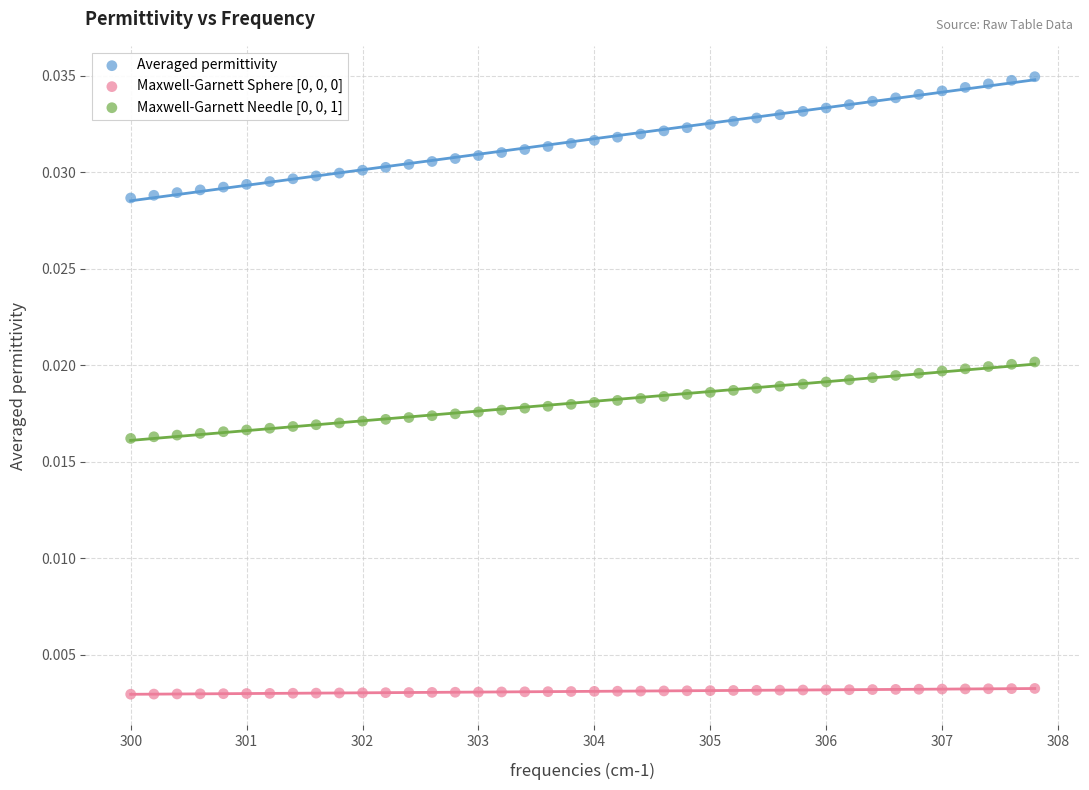

Which series has the largest Y range (max minus min)?

Averaged permittivity